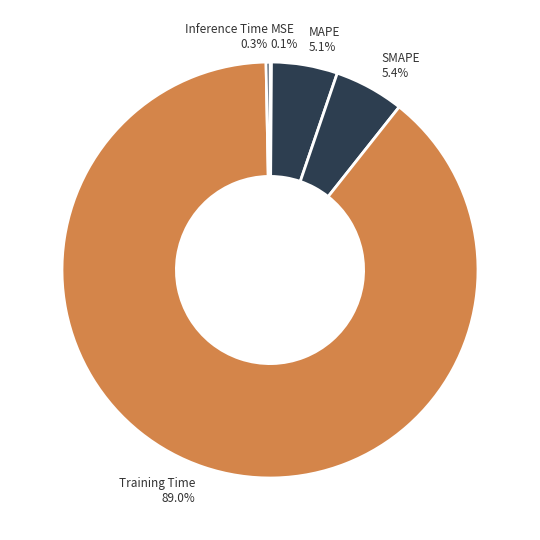

True or false: Training Time accounts for 89% of the total.

True